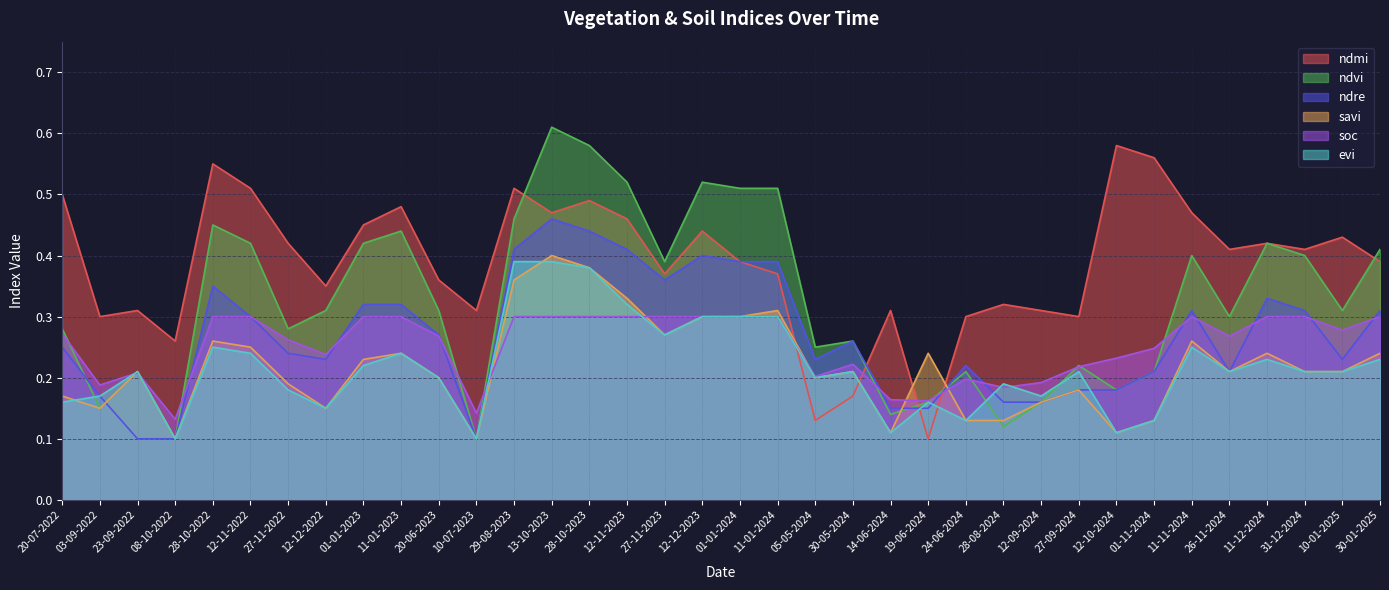

How many interior local peaks does the savi series have?

10